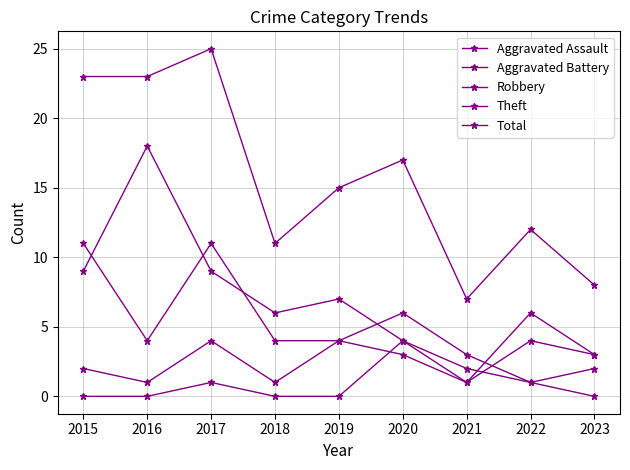

How many series are shown in this chart?

5